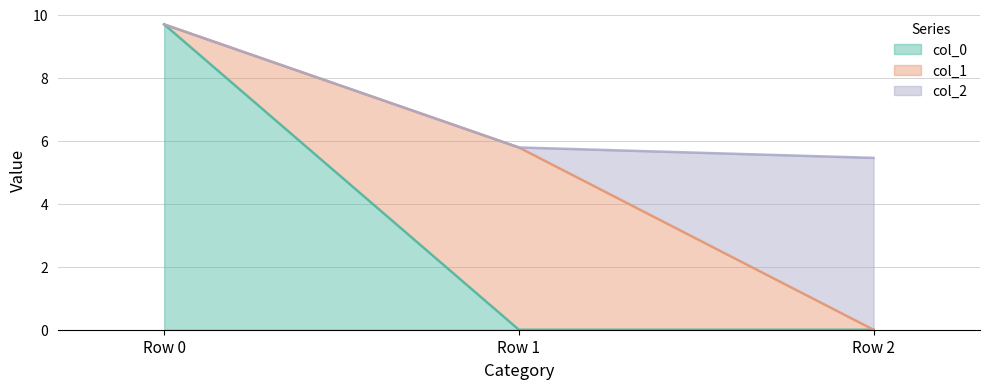

Does the chart have visible grid lines?

Yes